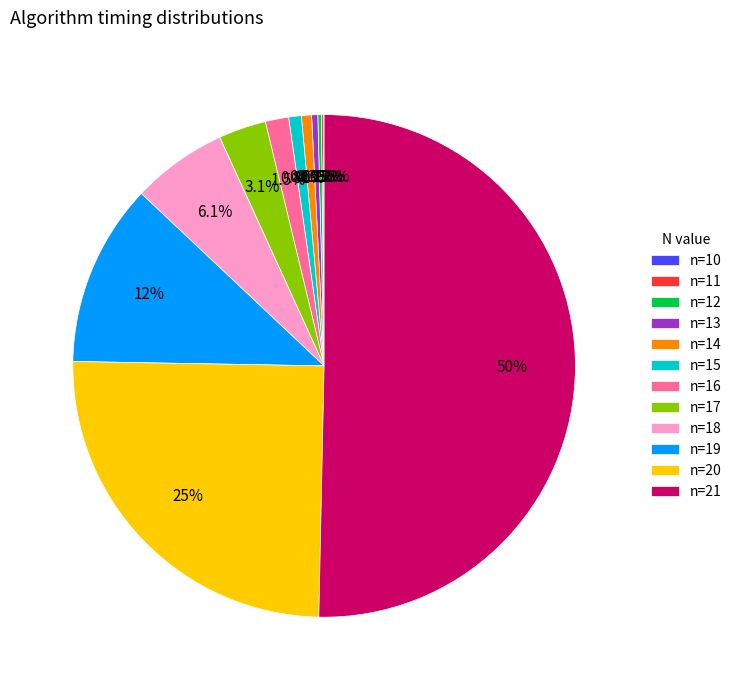

Combined, do n=15 and n=21 account for over 50%?

Yes